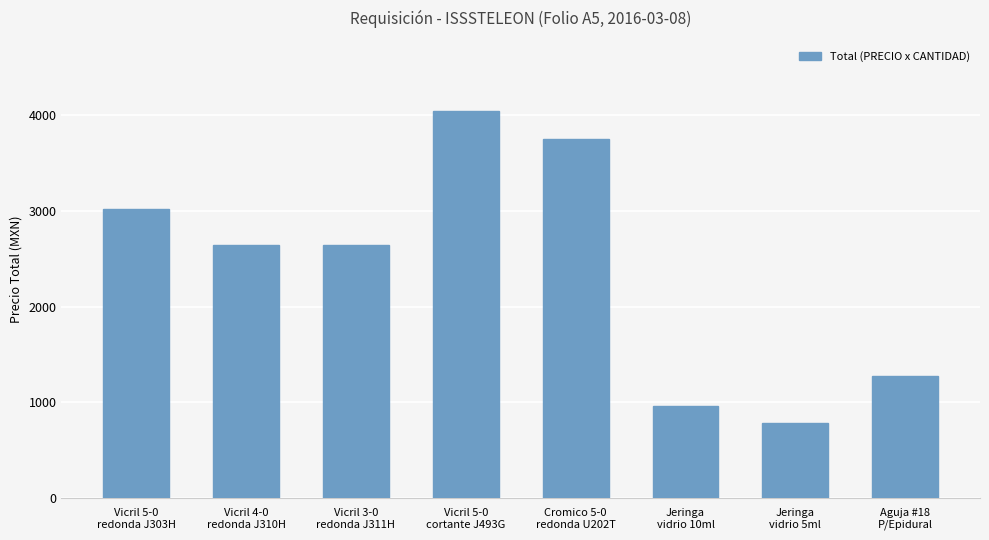

Reading right to left, transcribe all the data shown in this chart.

1280.0	785.0	960.0	3749.8	4050.0	2650.0	2650.0	3019.7